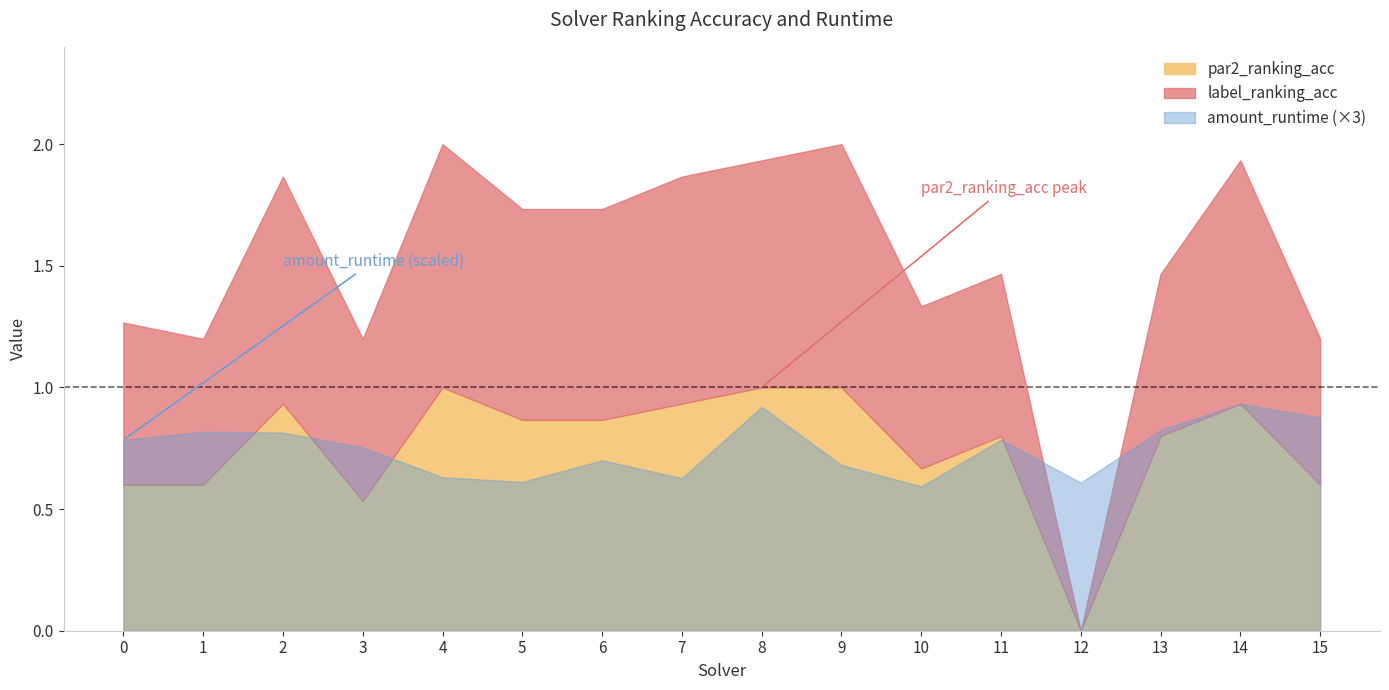

At which label is amount_runtime closest to 0?

10